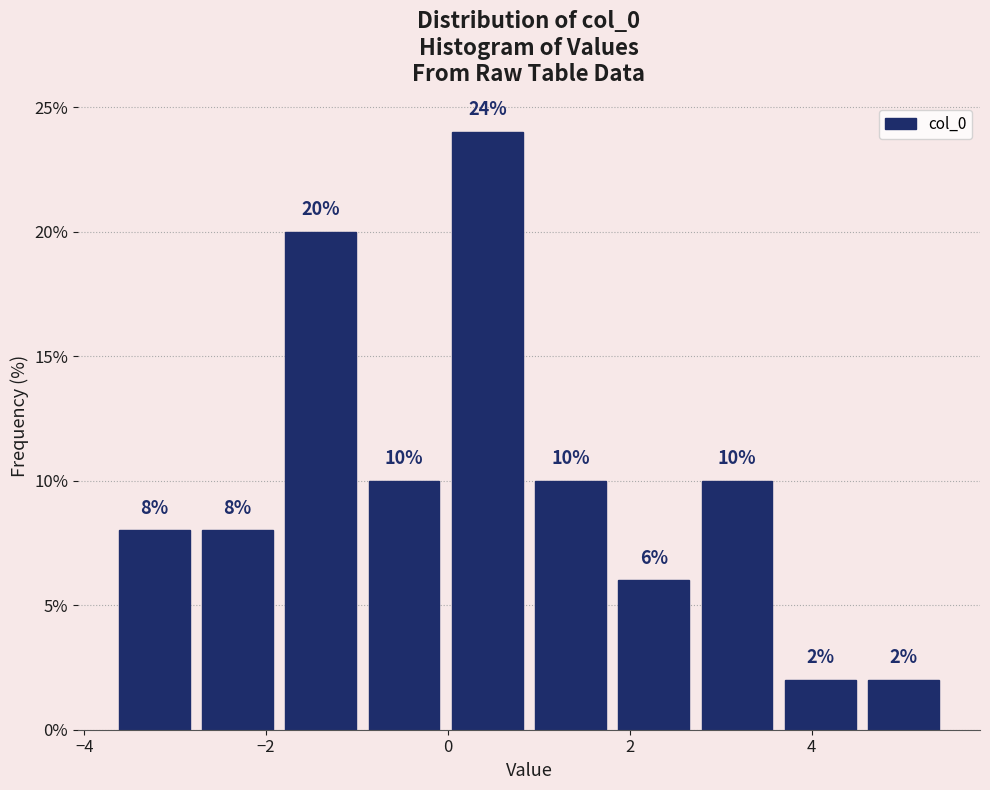

Over which range of the x-axis is the bar tallest?

0.0 to 0.8